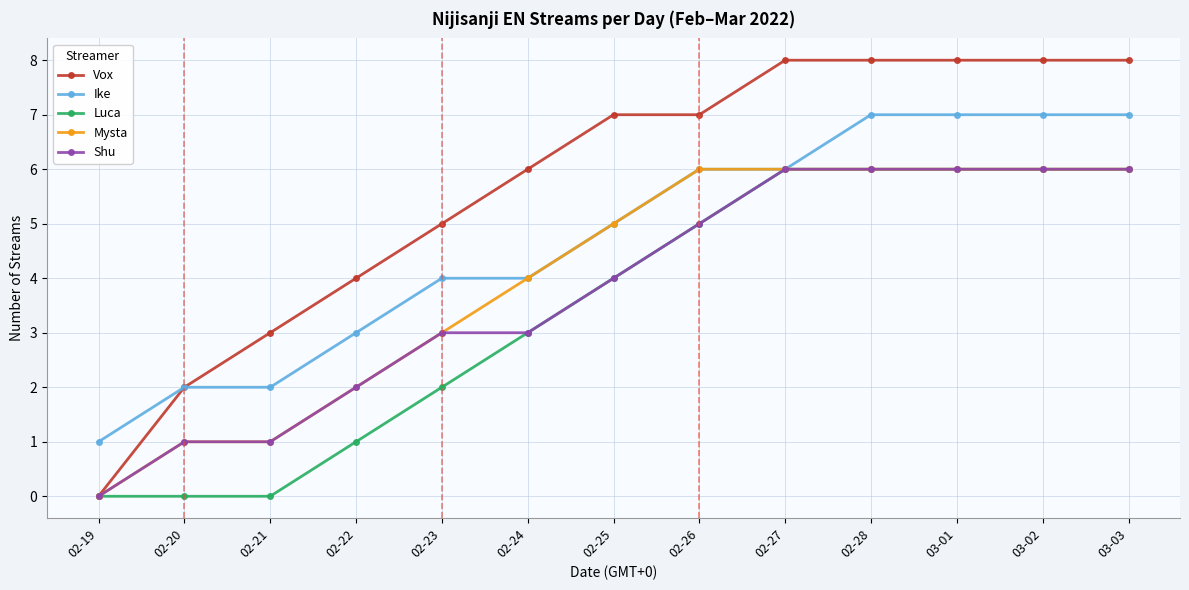

The value of Ike at 03-02 is 7. True or false?

True